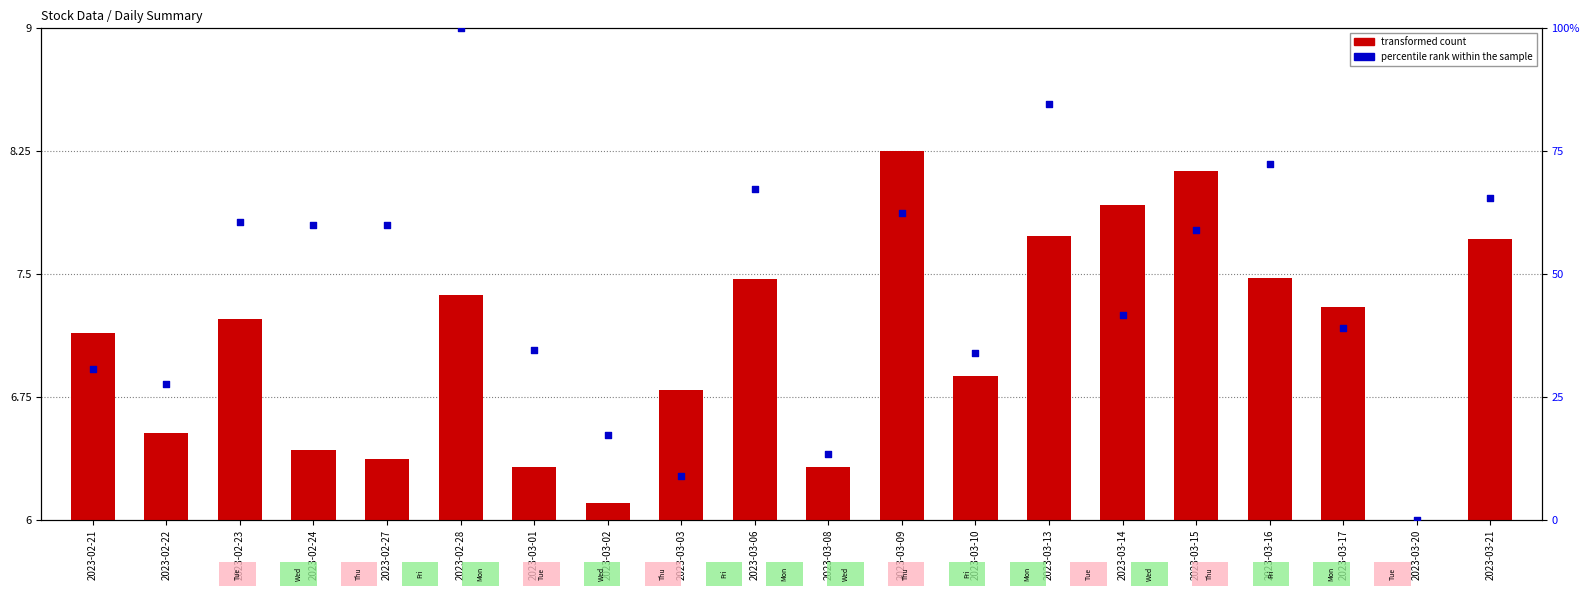

Which series has the widest spread of Y values?

percentile rank within the sample